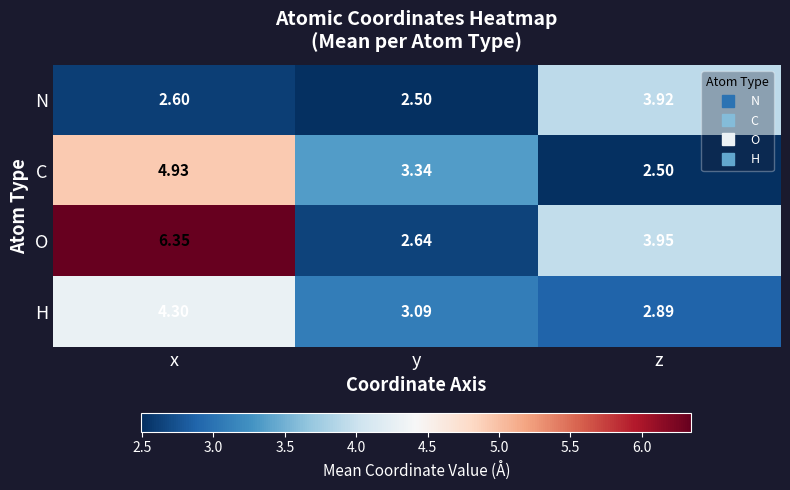

Count the number of categories in the chart.

3